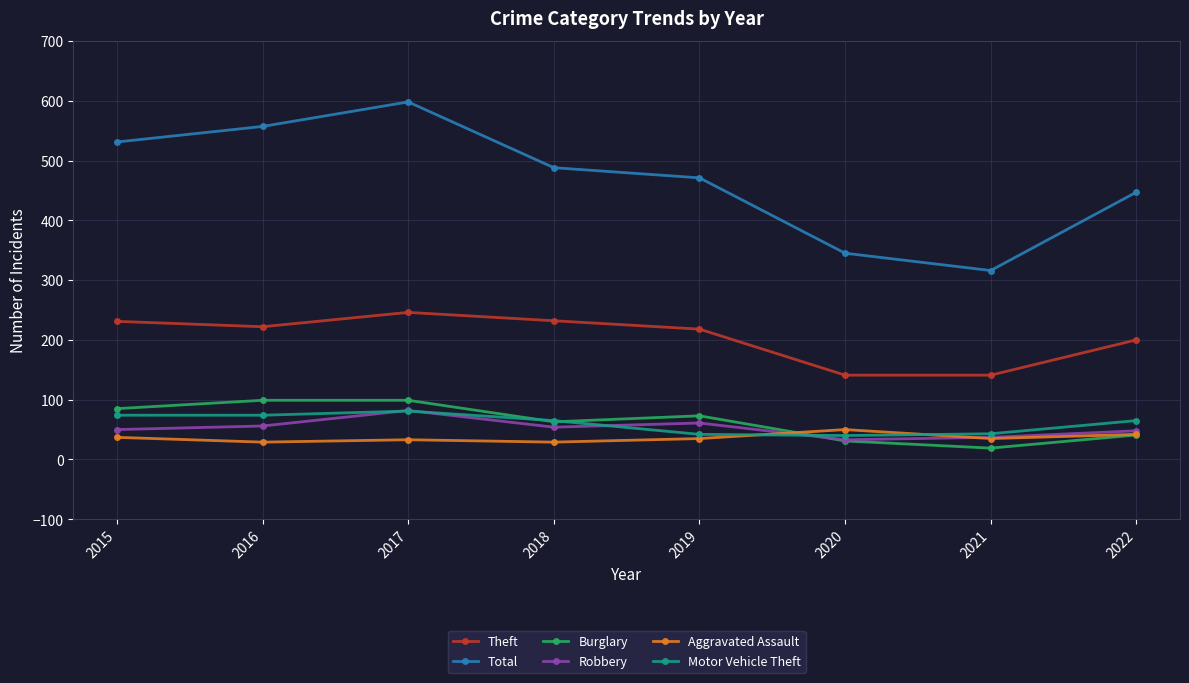

What is the difference between the maximum and minimum values in the Motor Vehicle Theft series?

41